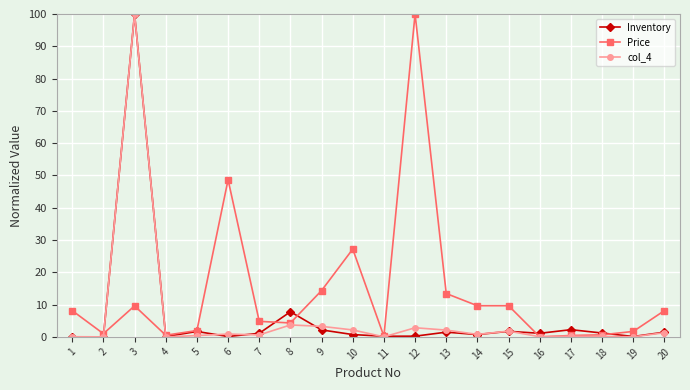

What is the total value across all series at 20?

10.9